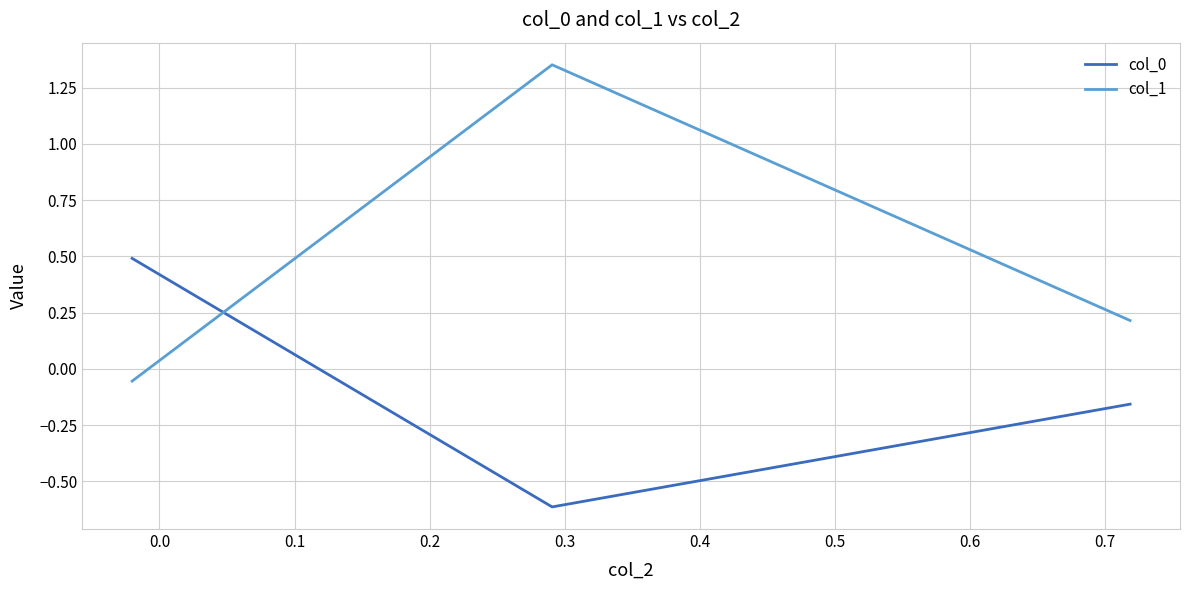

What is the difference between the second highest and minimum values in the col_0 series?

0.5